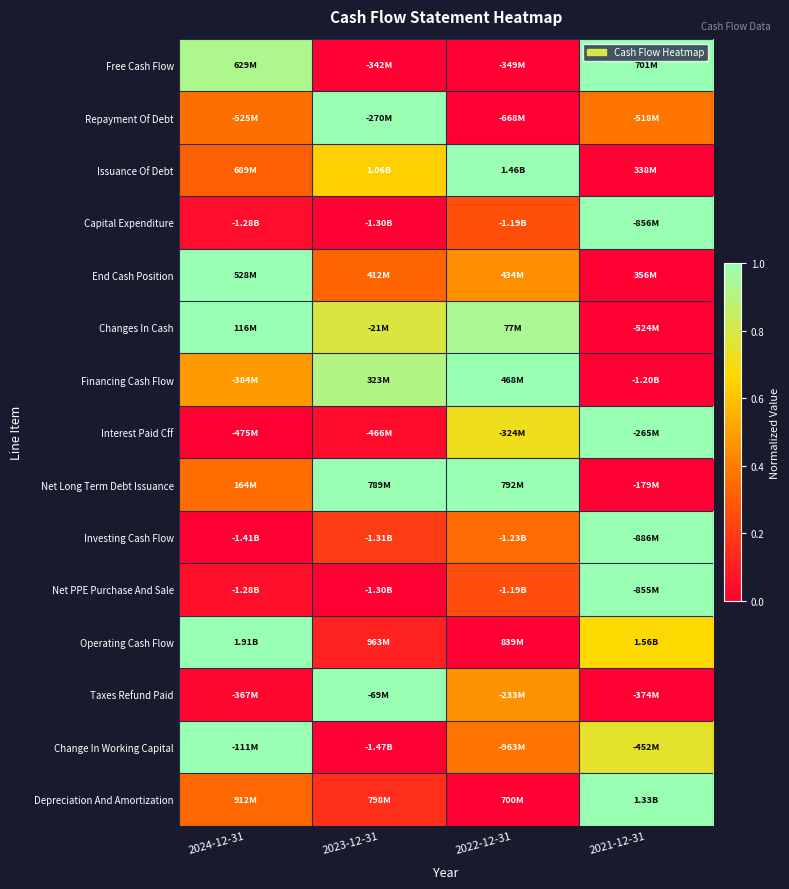

At which category is the sum across all series the highest?

2021-12-31